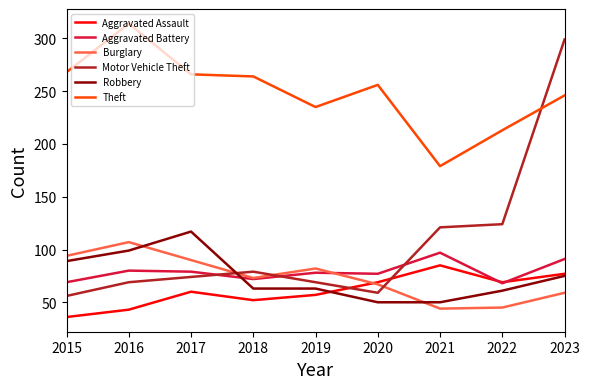

Between 2021 and 2022, which series saw the biggest shift?

Theft